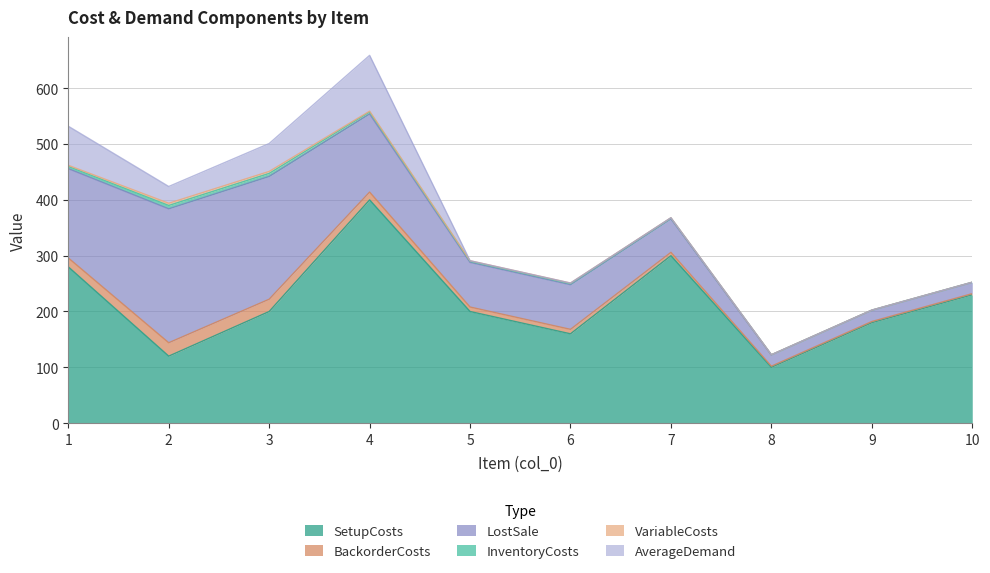

Does the chart have visible grid lines?

Yes